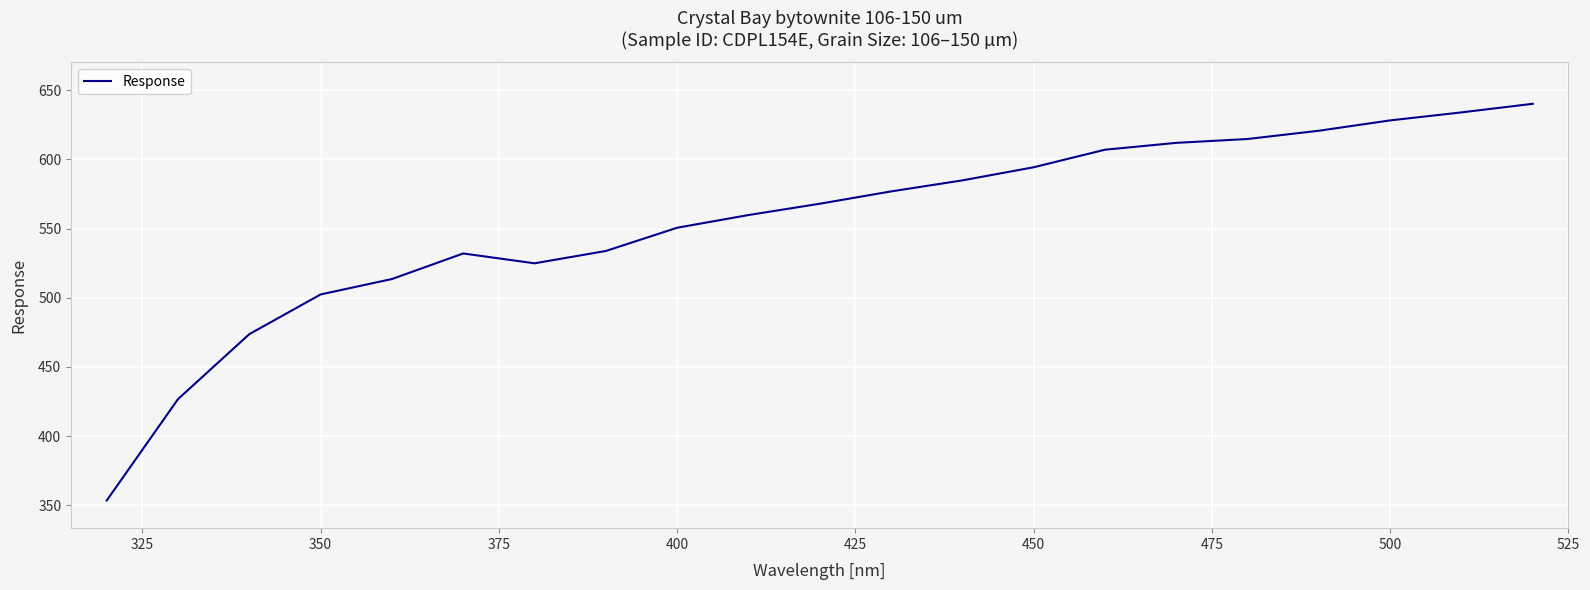

What is the smallest value displayed?

353.5